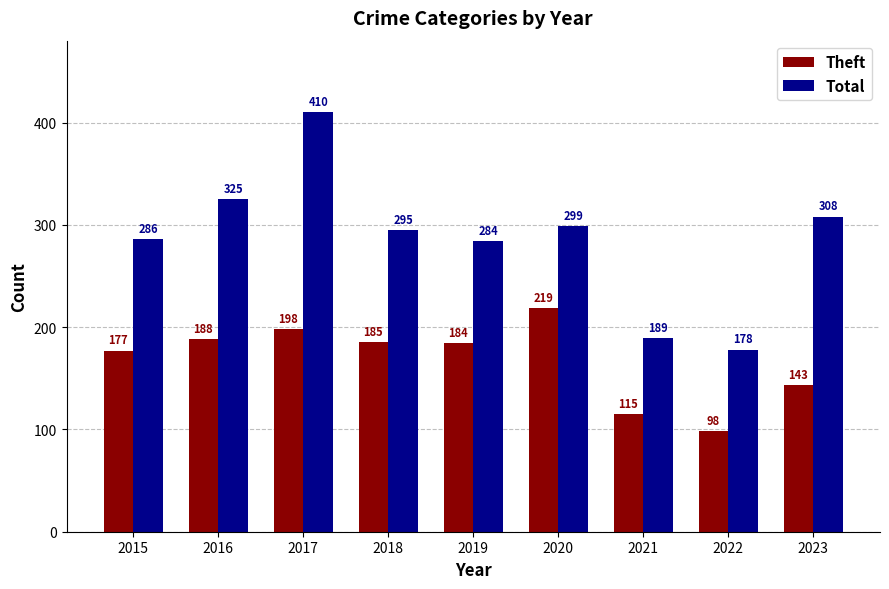

Where is Total nearest to the value 294?

2018